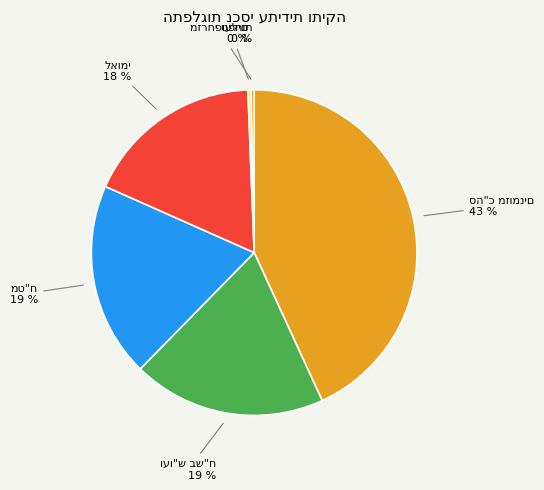

To the nearest percent, what is the average slice percentage?

17%